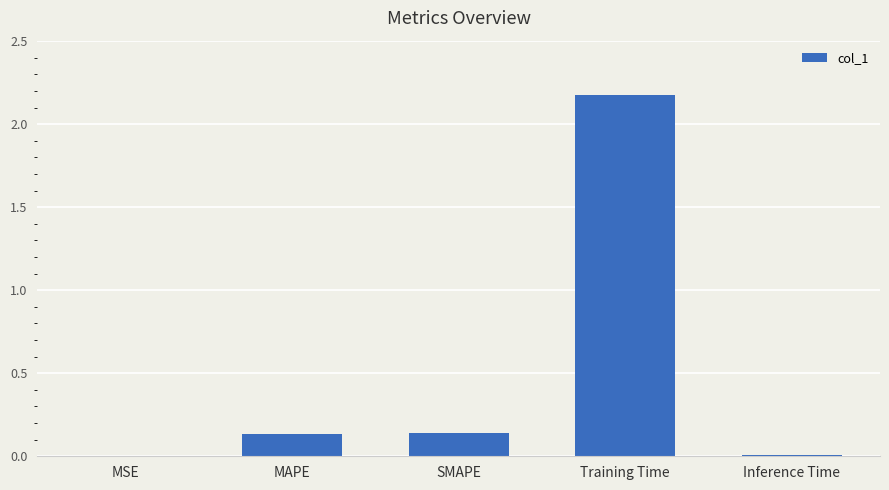

At which category does the chart reach its peak across all series?

Training Time